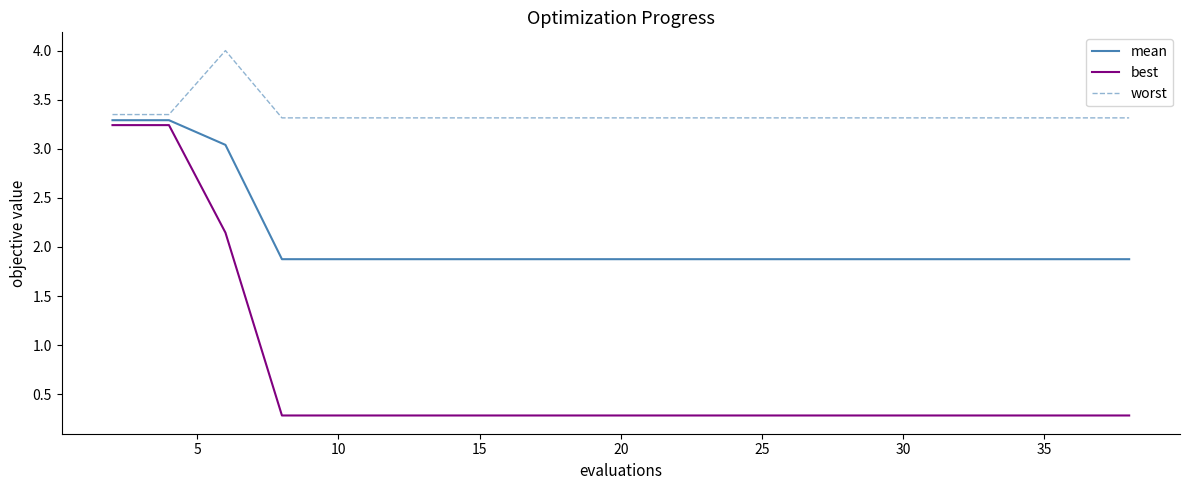

What is the smallest value displayed?

0.3